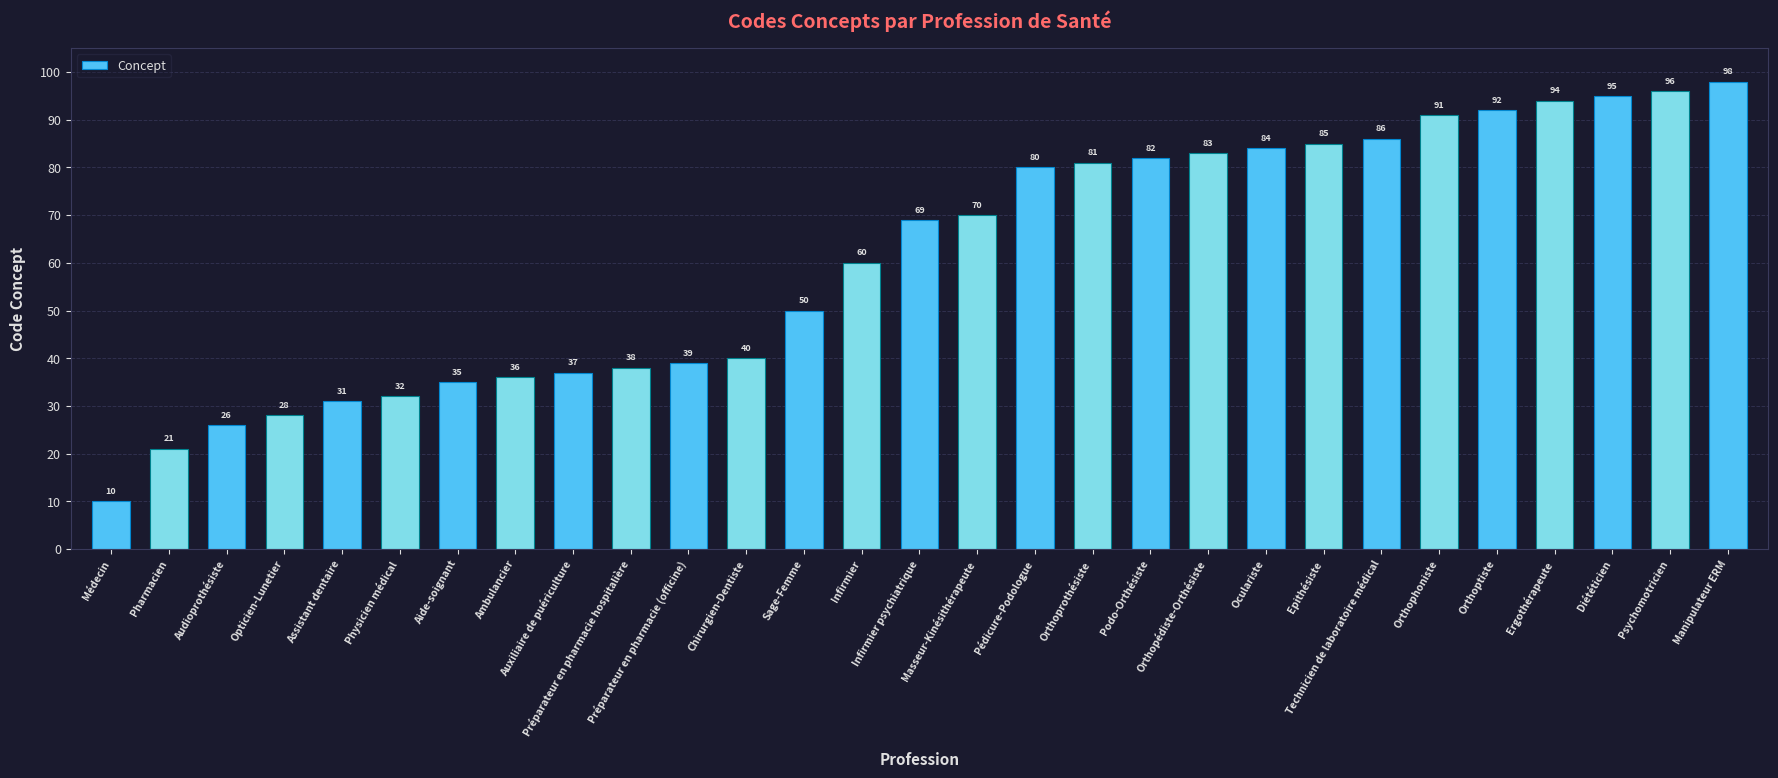

Does the chart contain stacked bars?

No